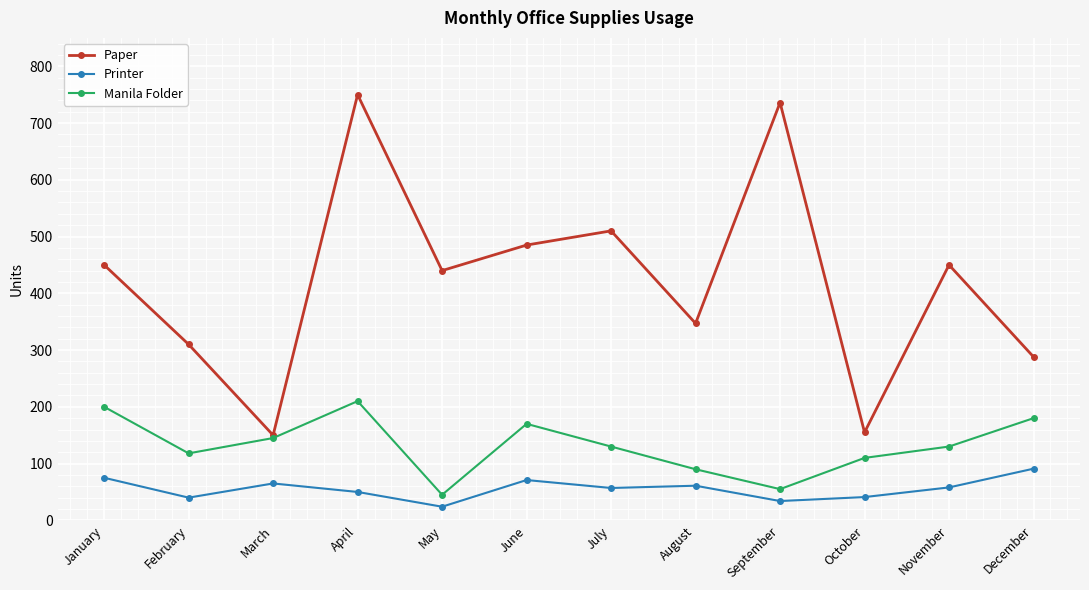

Where is the first local minimum for Paper?

March